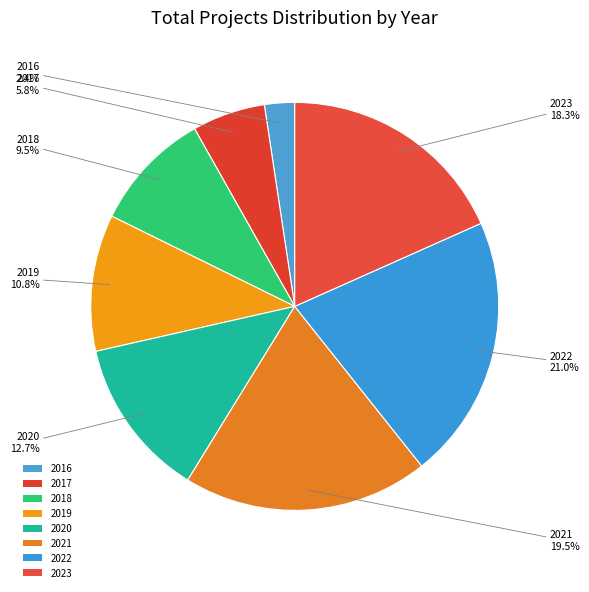

Which slice is the largest?

2022